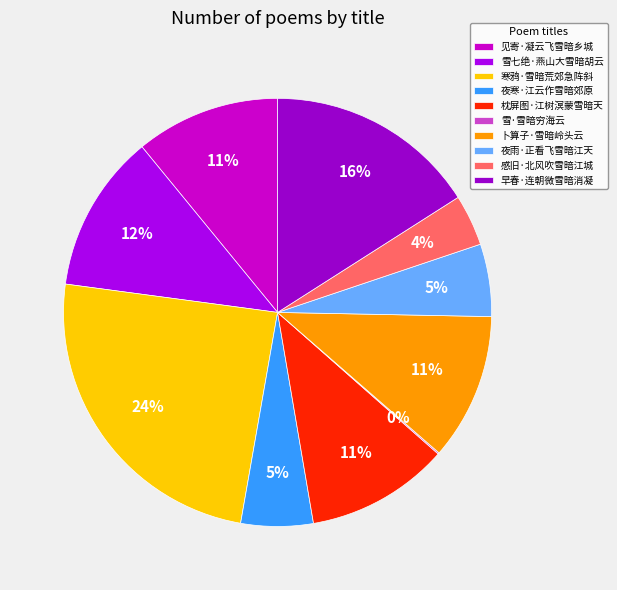

To the nearest percent, what percentage of the pie is 夜寒·江云作雪暗郊原?

5%